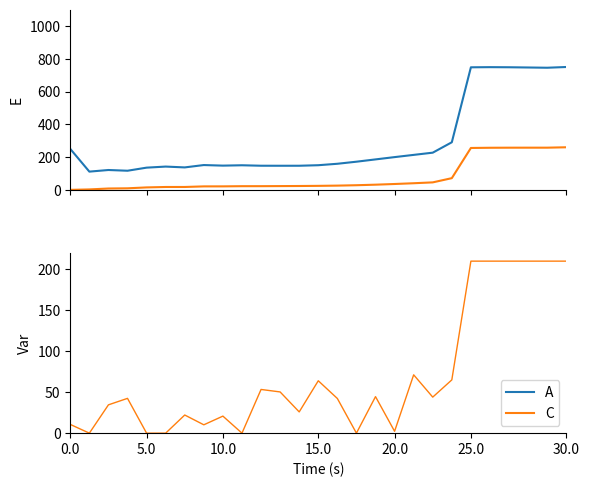

How many series are shown in this chart?

2